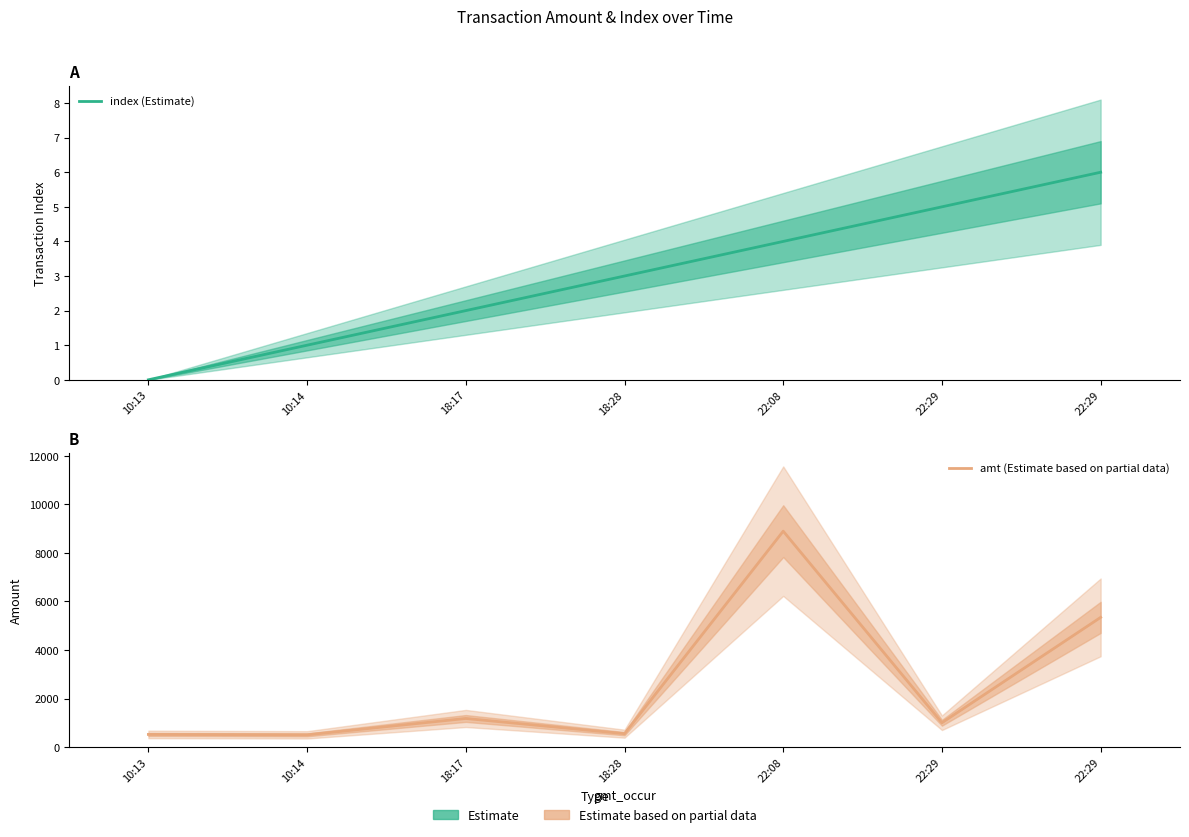

How many interior local valleys does the amt (Estimate based on partial data) series have?

3